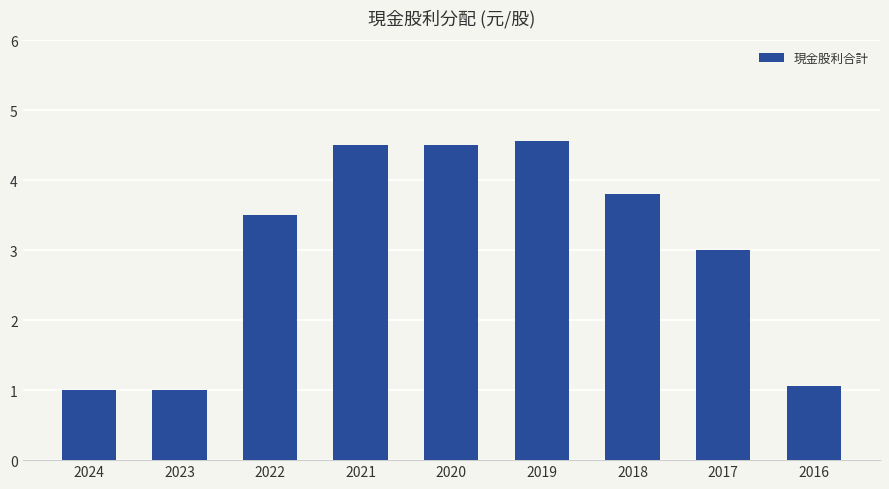

What is the minimum value shown in the chart?

1.0